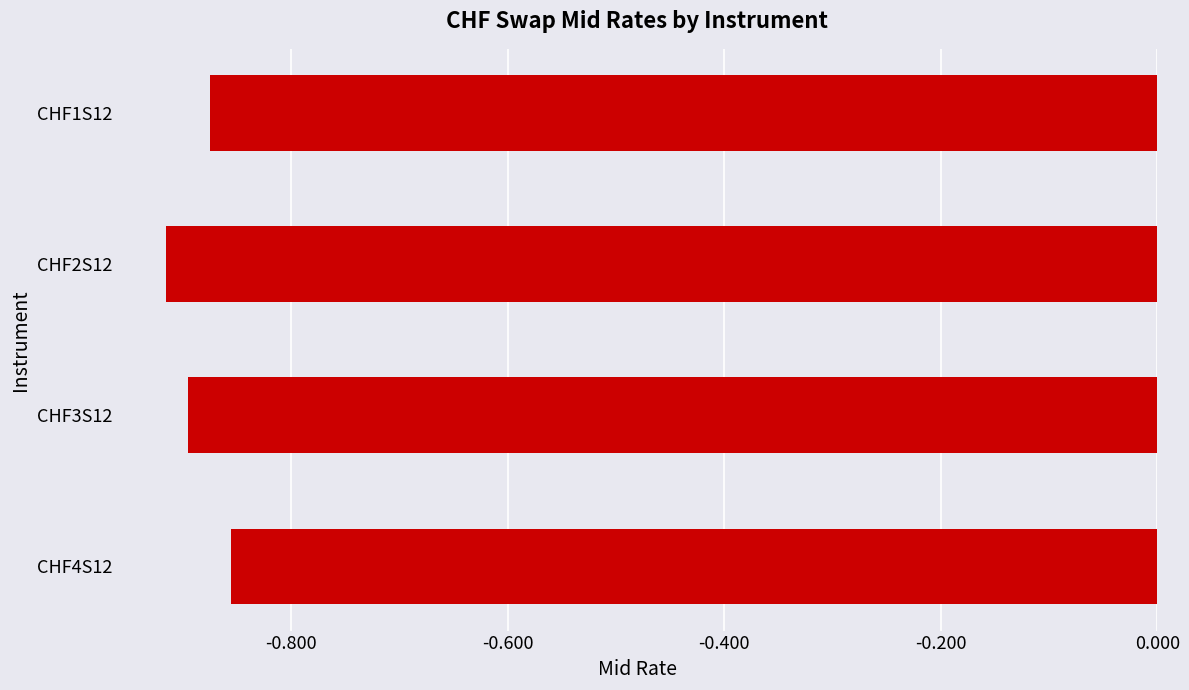

Are the bars grouped side by side (vs. stacked)?

No